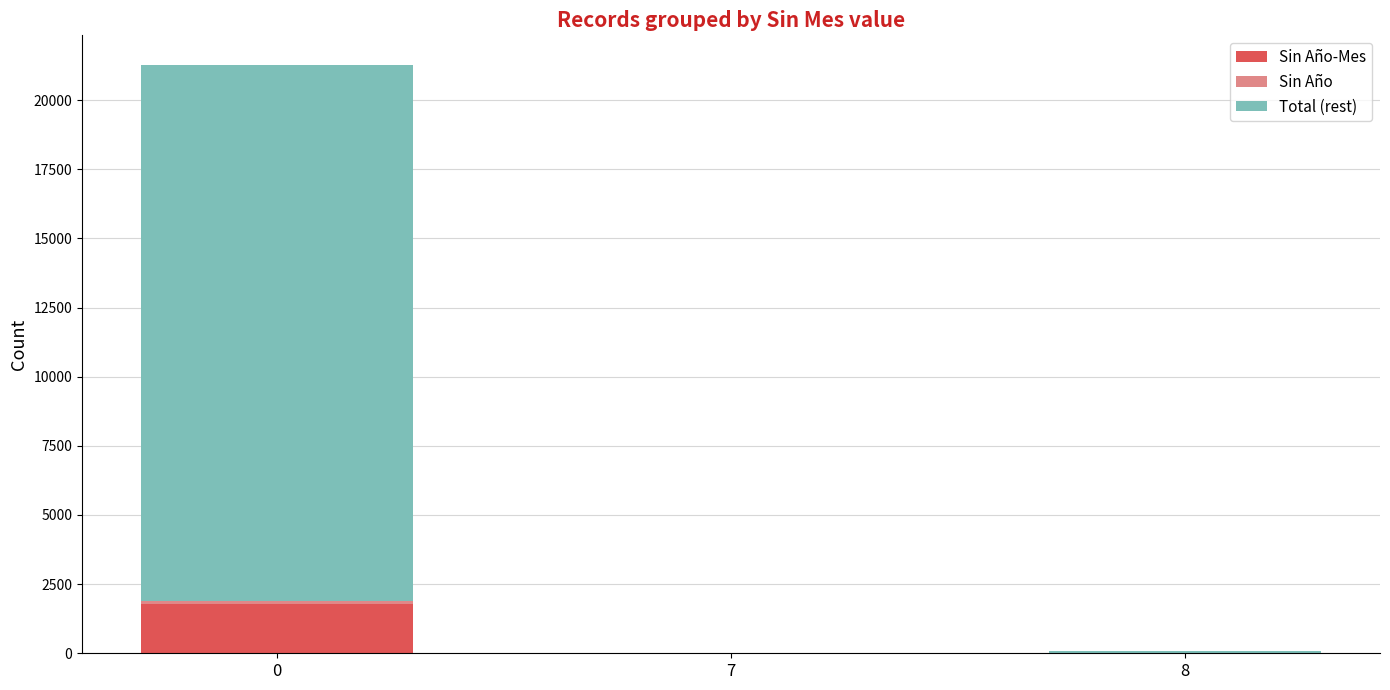

At 0, list the series in order from largest to smallest.

Total (rest), Sin Año-Mes, Sin Año